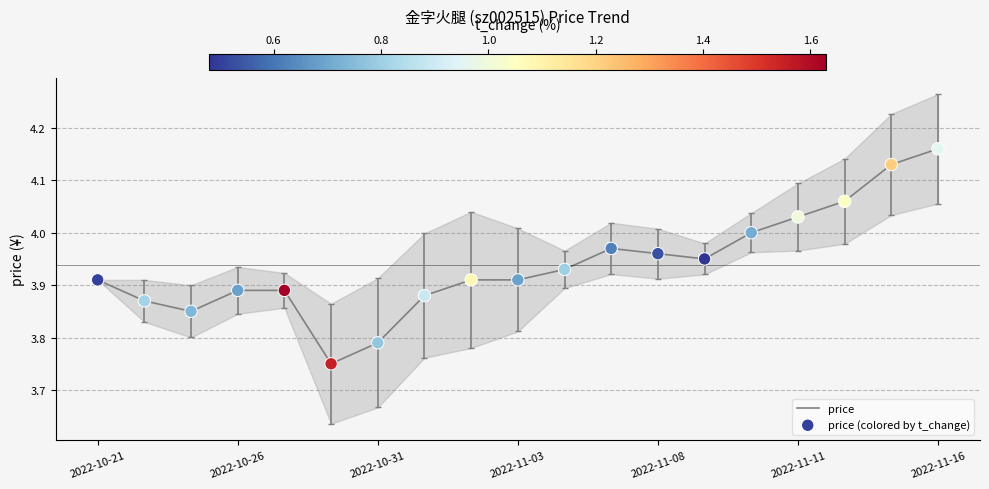

What is the total value across all series at 17?

8.3